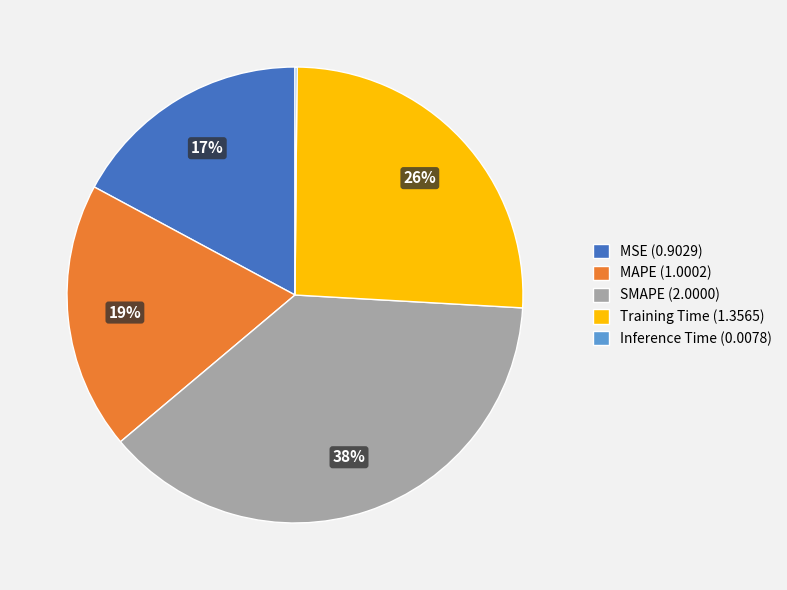

To the nearest percent, what is the difference between the Training Time and MSE slice percentages?

9%